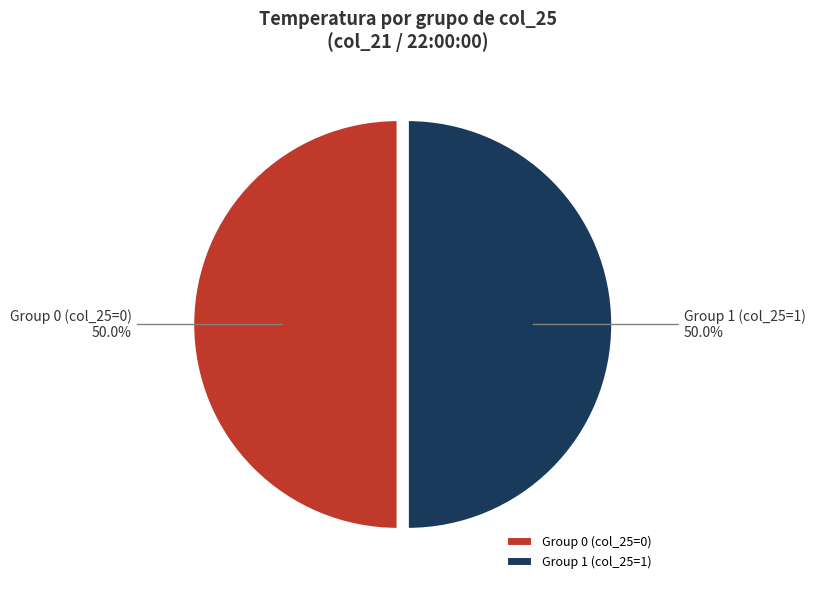

Combined, do Group 0 (col_25=0) and Group 1 (col_25=1) account for over 50%?

Yes